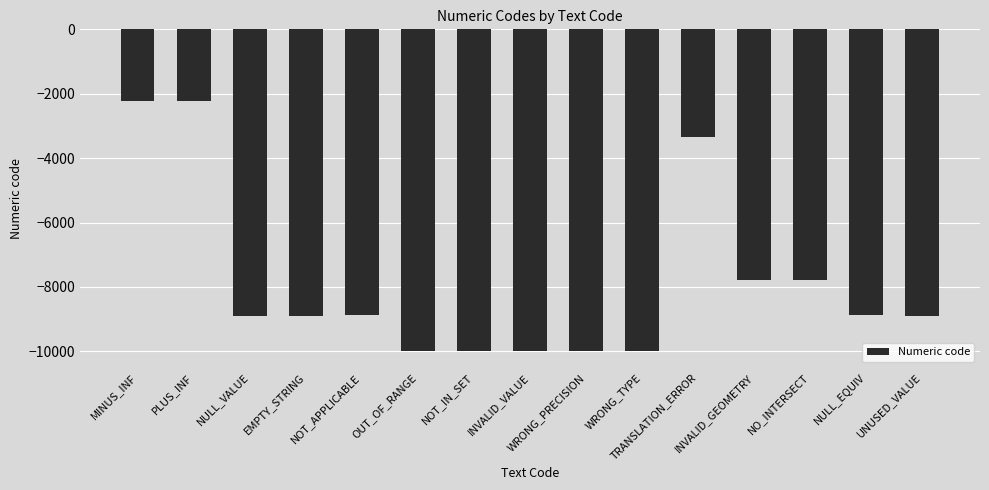

How many distinct data groups are displayed?

1